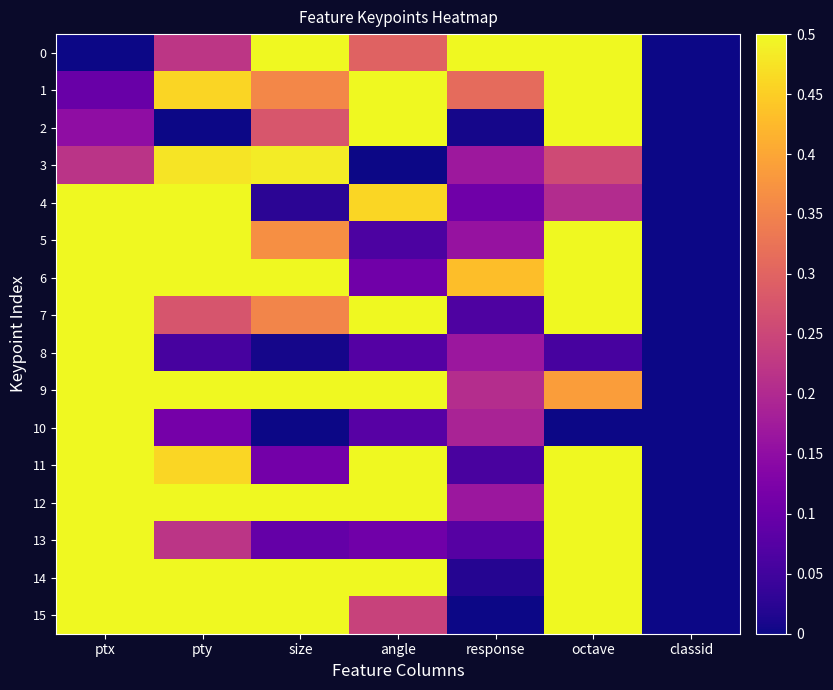

Reading right to left, transcribe all the data shown in this chart.

0: classid=0.0	octave=0.8	response=1.0	angle=0.3	size=0.6	pty=0.2	ptx=0.0
1: classid=0.0	octave=0.9	response=0.3	angle=0.9	size=0.4	pty=0.5	ptx=0.1
2: classid=0.0	octave=0.5	response=0.0	angle=0.5	size=0.3	pty=0.0	ptx=0.1
3: classid=0.0	octave=0.3	response=0.2	angle=0.0	size=0.5	pty=0.5	ptx=0.2
4: classid=0.0	octave=0.2	response=0.1	angle=0.5	size=0.0	pty=0.6	ptx=0.5
5: classid=0.0	octave=1.0	response=0.2	angle=0.1	size=0.4	pty=0.9	ptx=0.6
6: classid=0.0	octave=0.6	response=0.4	angle=0.1	size=0.9	pty=0.7	ptx=0.6
7: classid=0.0	octave=0.9	response=0.1	angle=0.7	size=0.4	pty=0.3	ptx=0.7
8: classid=0.0	octave=0.1	response=0.2	angle=0.1	size=0.0	pty=0.1	ptx=0.7
9: classid=0.0	octave=0.4	response=0.2	angle=0.8	size=0.5	pty=0.5	ptx=0.7
10: classid=0.0	octave=0.0	response=0.2	angle=0.1	size=0.0	pty=0.1	ptx=0.8
11: classid=0.0	octave=0.8	response=0.1	angle=0.9	size=0.1	pty=0.5	ptx=0.8
12: classid=0.0	octave=0.9	response=0.2	angle=1.0	size=1.0	pty=0.8	ptx=0.8
13: classid=0.0	octave=0.7	response=0.1	angle=0.1	size=0.1	pty=0.2	ptx=0.8
14: classid=0.0	octave=0.8	response=0.0	angle=0.6	size=0.6	pty=1.0	ptx=0.9
15: classid=0.0	octave=0.6	response=0.0	angle=0.2	size=0.9	pty=0.8	ptx=1.0